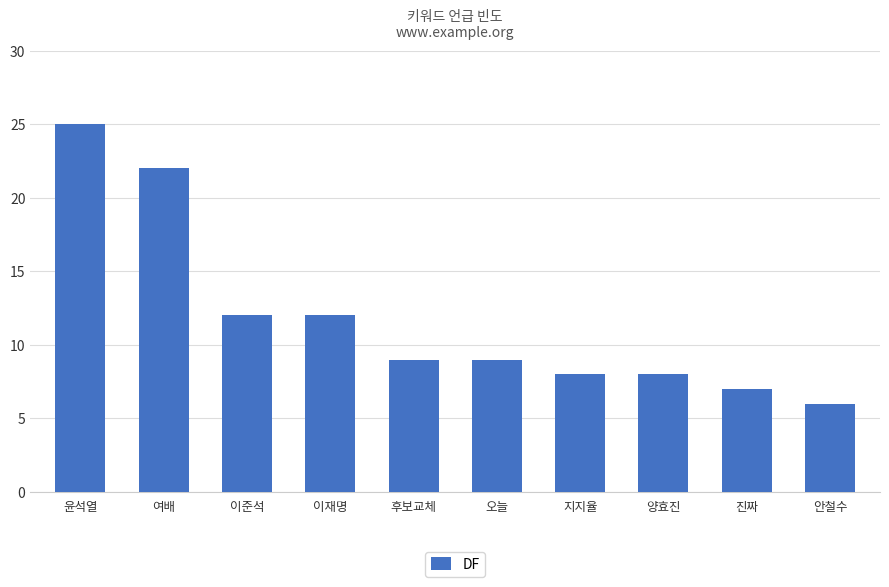

What is the sum of all values?

118